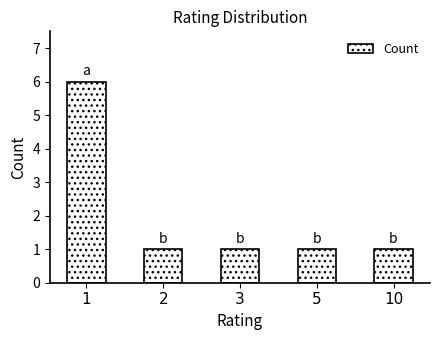

Count the values in the range 1 to 2.

4